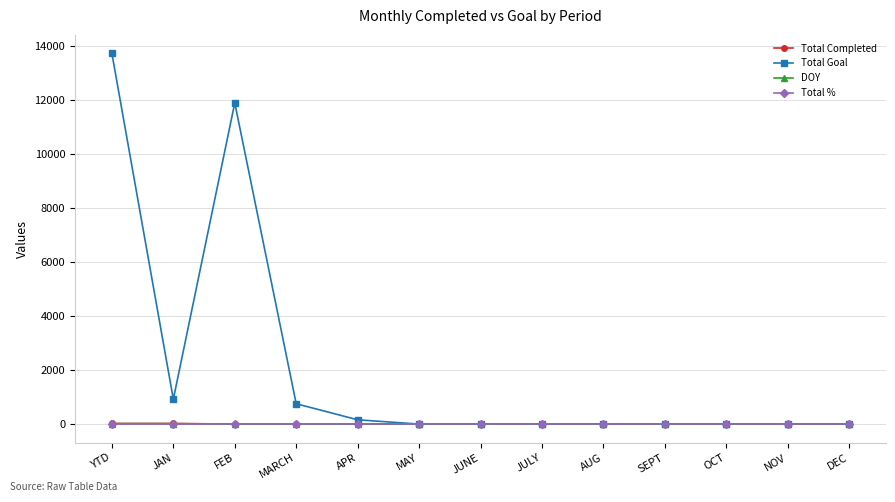

Which series has the largest total across all categories?

Total Goal